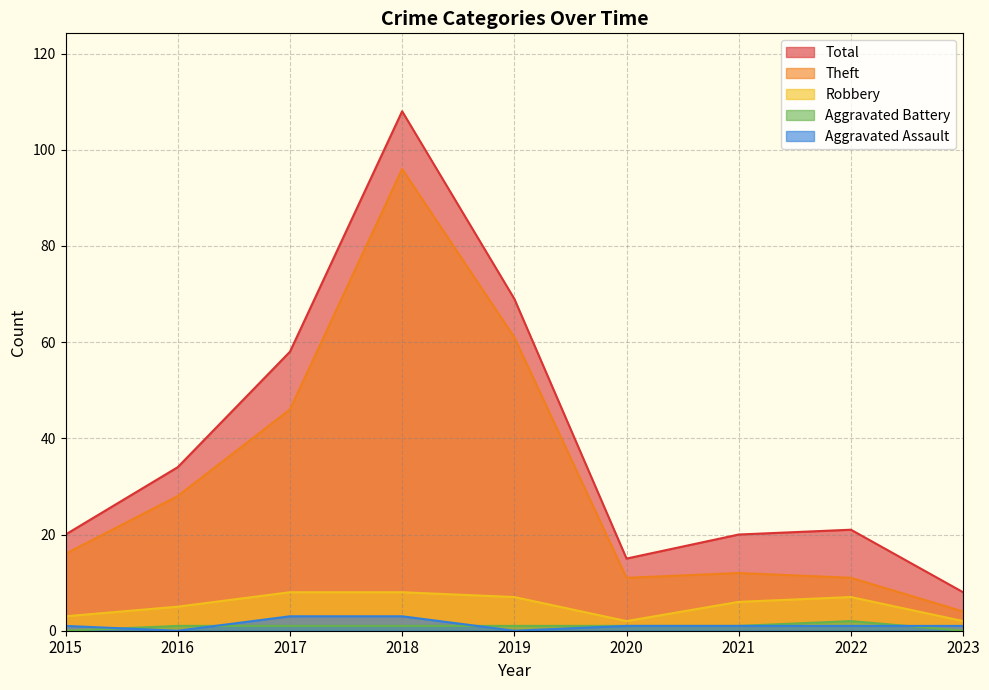

Reading left to right, transcribe all the data shown in this chart.

Aggravated Assault: 2015=1	2016=0	2017=3	2018=3	2019=0	2020=1	2021=1	2022=1	2023=1
Aggravated Battery: 2015=0	2016=1	2017=1	2018=1	2019=1	2020=1	2021=1	2022=2	2023=0
Robbery: 2015=3	2016=5	2017=8	2018=8	2019=7	2020=2	2021=6	2022=7	2023=2
Theft: 2015=16	2016=28	2017=46	2018=96	2019=61	2020=11	2021=12	2022=11	2023=4
Total: 2015=20	2016=34	2017=58	2018=108	2019=69	2020=15	2021=20	2022=21	2023=8